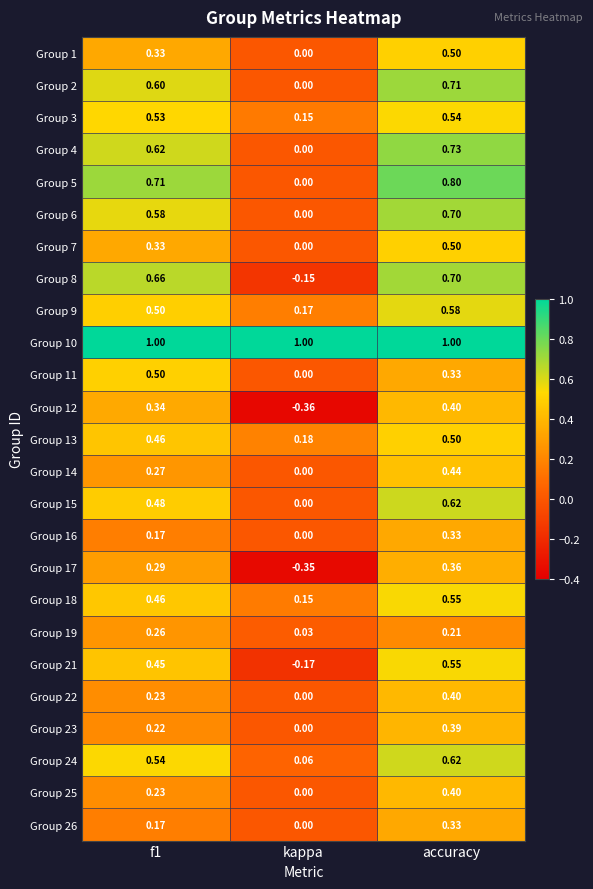

Which category has the lowest value in the Group 25 series?

kappa